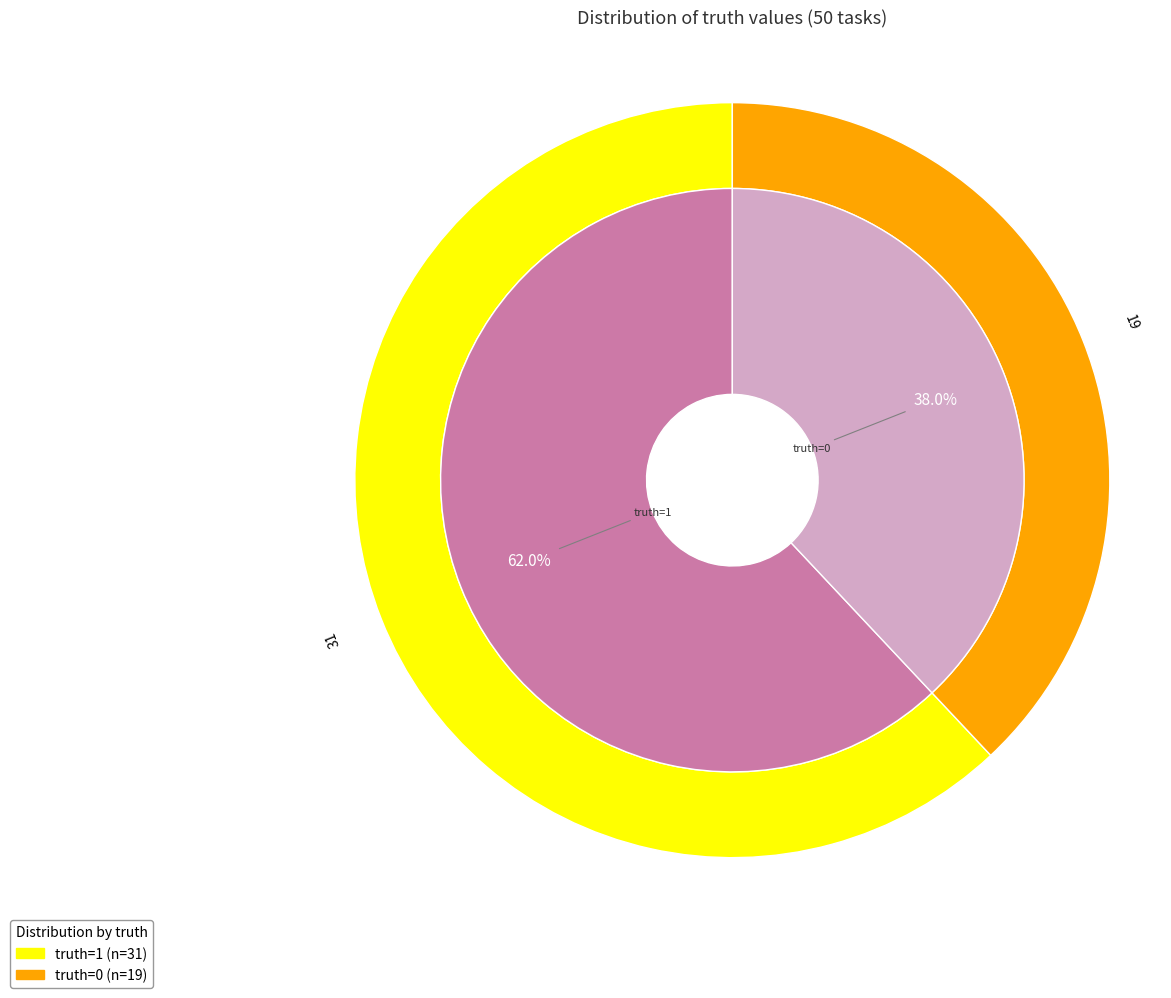

What is the majority slice?

1